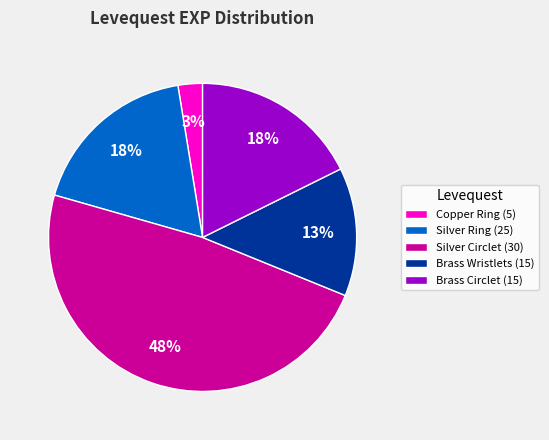

Is it true that Brass Wristlets (15) is 22% of the pie?

False